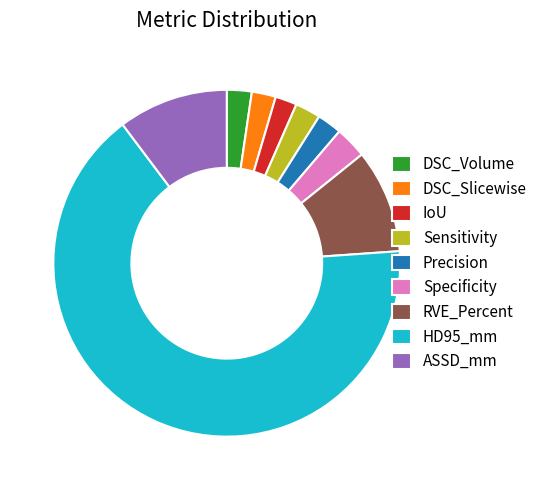

Which has a higher value, Precision or HD95_mm?

HD95_mm